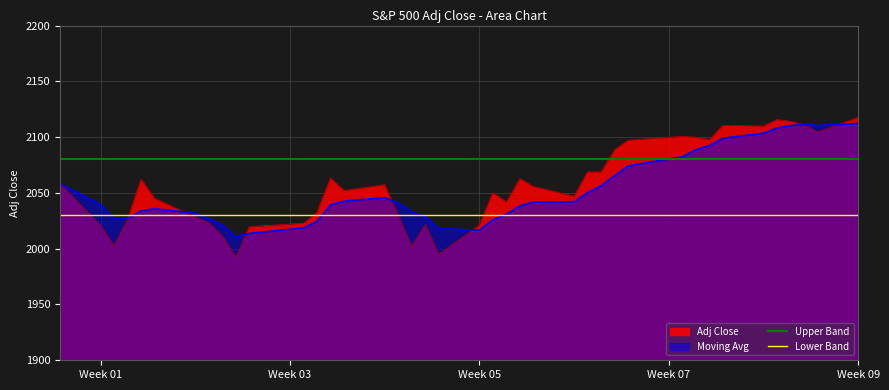

What is the greatest value displayed?

2117.4